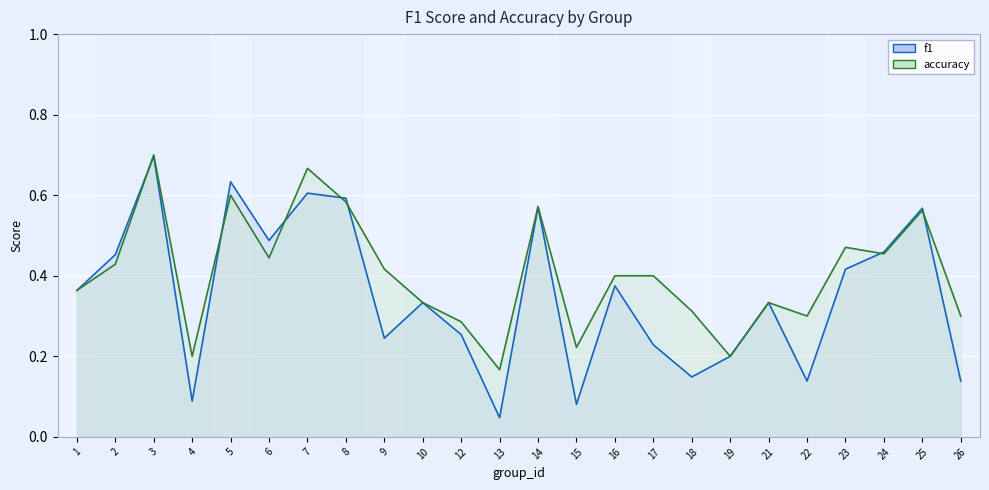

Which series ends up on top after the final intersection of accuracy_line and f1_line?

accuracy_line